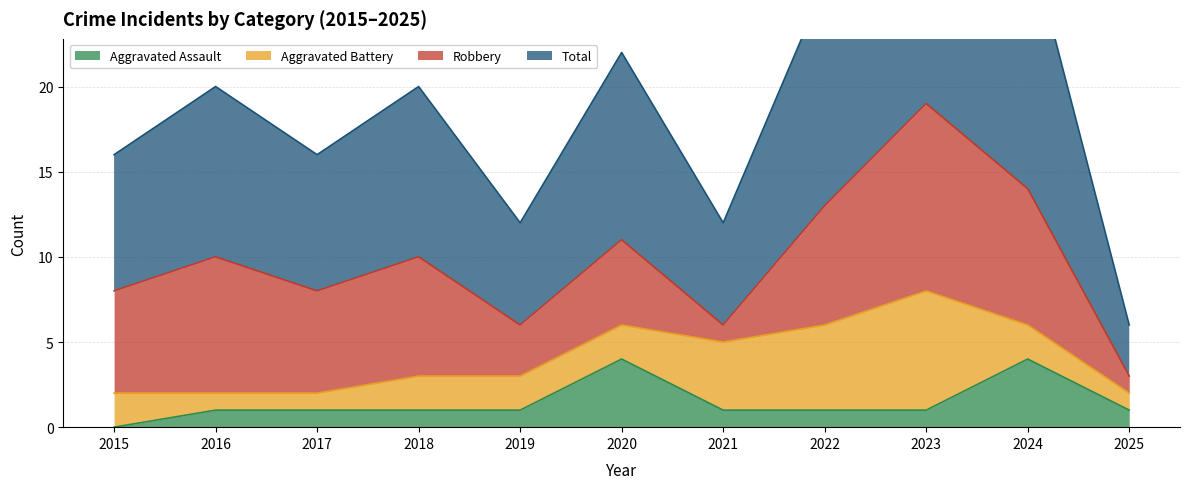

At which label does Aggravated Assault reach its minimum?

2015